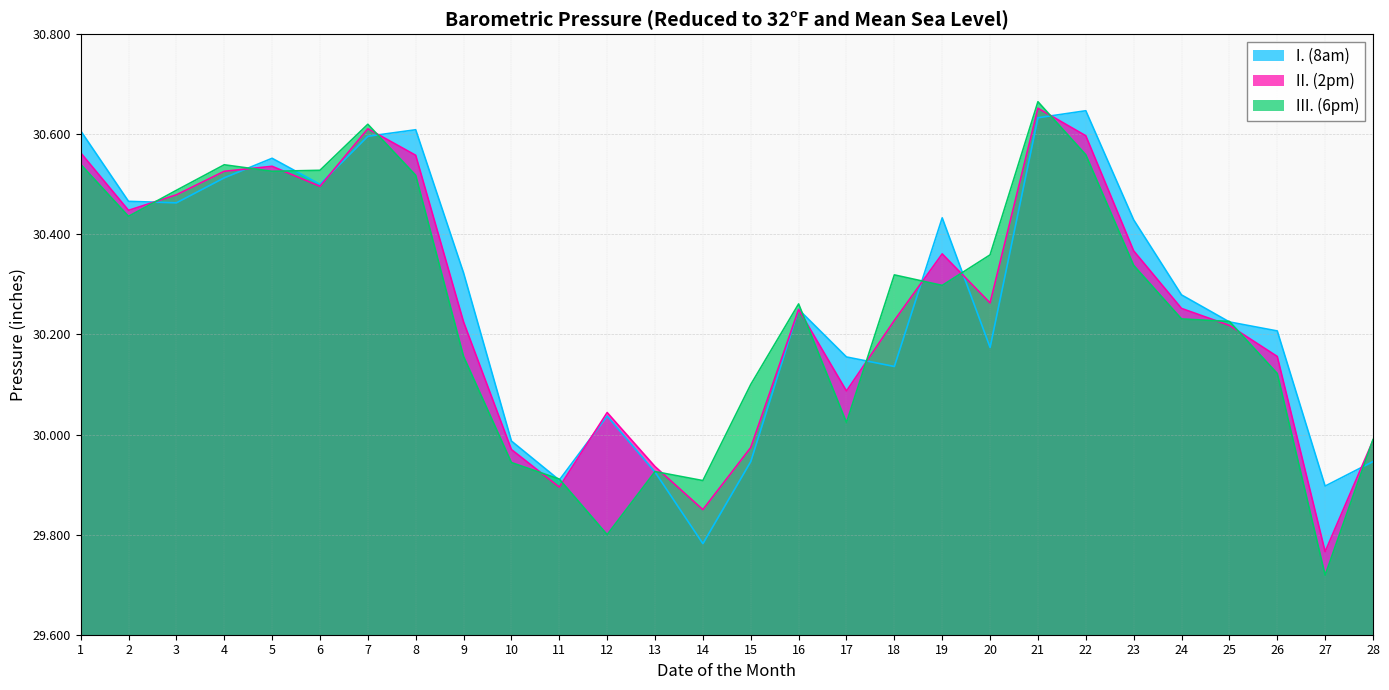

How many data points in II. (2pm) are above 30?

21